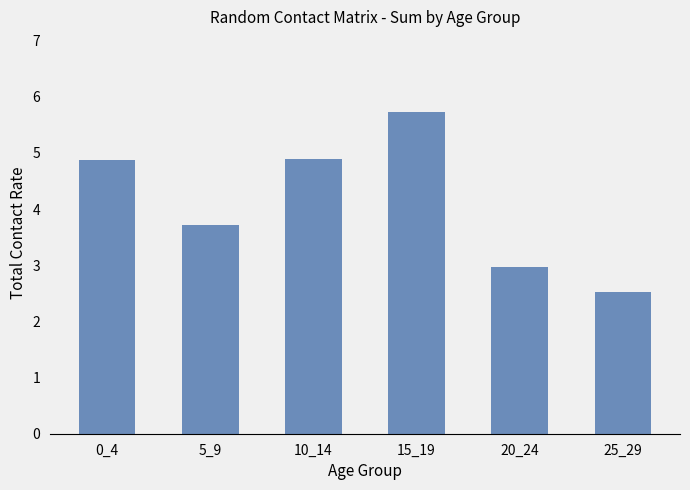

The value at 15_19 is 3.6. True or false?

False